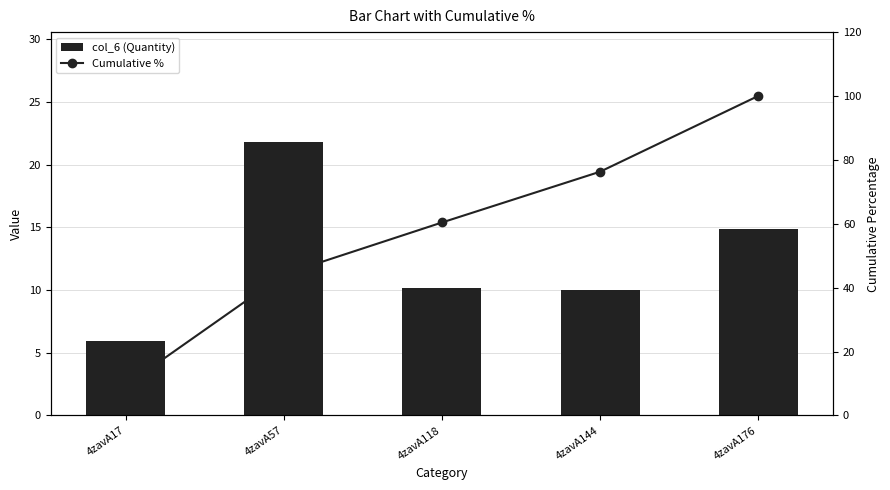

What is the difference between the highest and lowest values at 4zavA144?

66.3